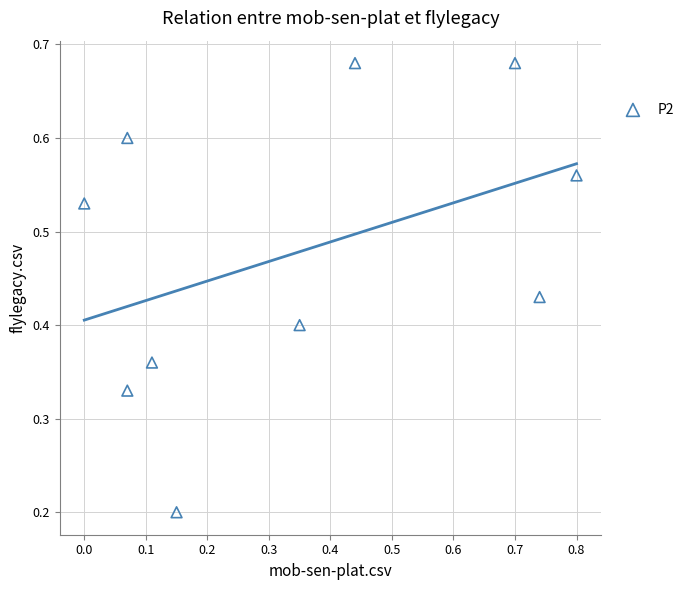

What is the range of X values (max minus min)?

0.8